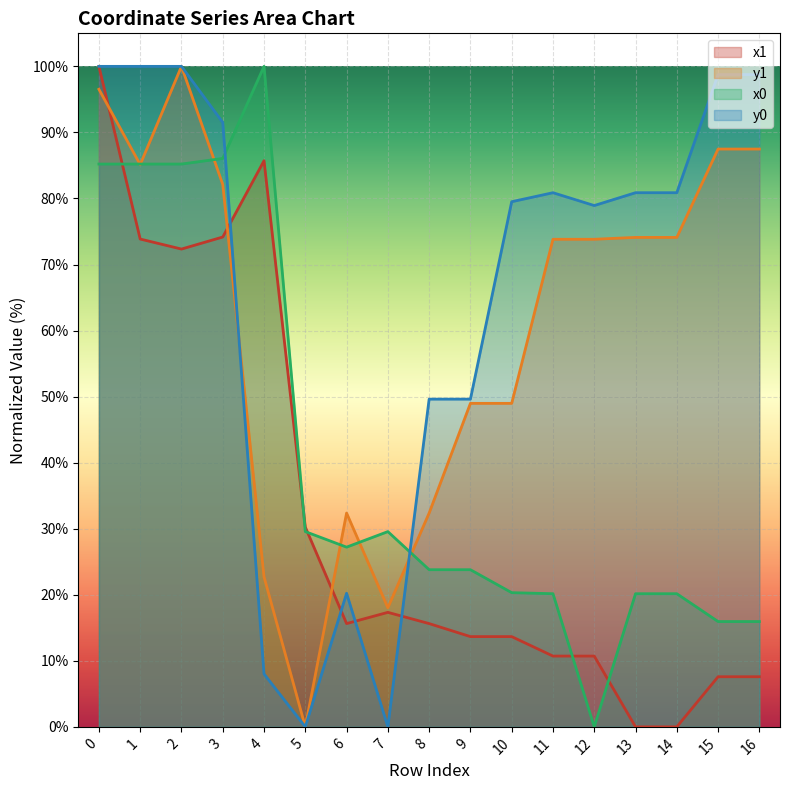

What is the value of the y1 point at the 4th from the left?

82.1